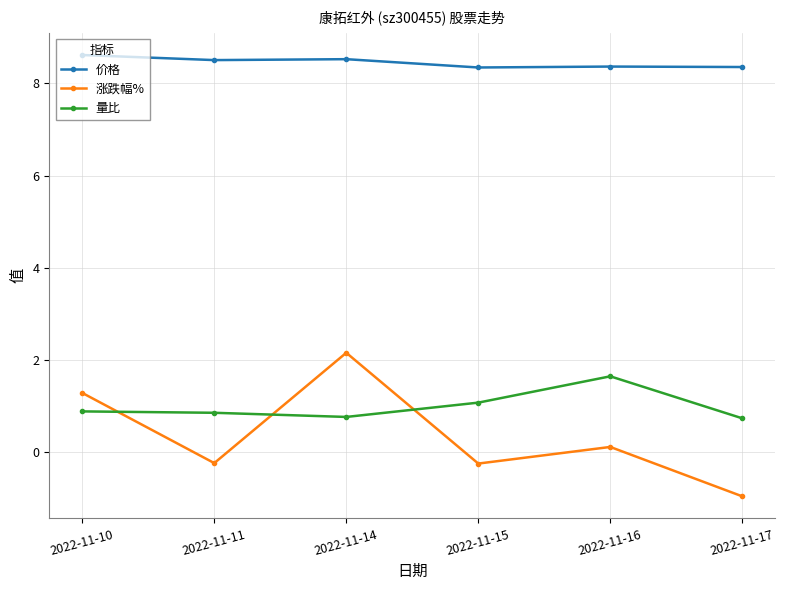

What is the sum of all 价格 values?

50.7